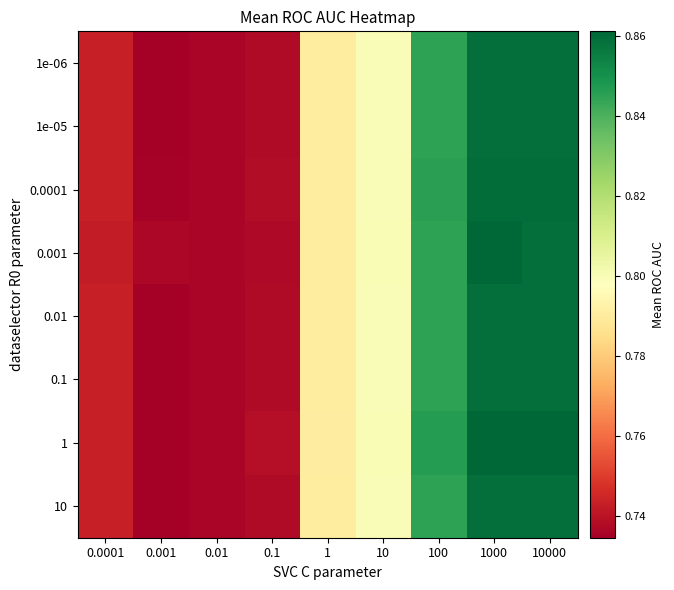

Reading left to right, list all the values displayed in this chart.

1e-06: 0.0001=0.7	0.001=0.7	0.01=0.7	0.1=0.7	1=0.8	10=0.8	100=0.8	1000=0.9	10000=0.9
1e-05: 0.0001=0.7	0.001=0.7	0.01=0.7	0.1=0.7	1=0.8	10=0.8	100=0.8	1000=0.9	10000=0.9
0.0001: 0.0001=0.7	0.001=0.7	0.01=0.7	0.1=0.7	1=0.8	10=0.8	100=0.8	1000=0.9	10000=0.9
0.001: 0.0001=0.7	0.001=0.7	0.01=0.7	0.1=0.7	1=0.8	10=0.8	100=0.8	1000=0.9	10000=0.9
0.01: 0.0001=0.7	0.001=0.7	0.01=0.7	0.1=0.7	1=0.8	10=0.8	100=0.8	1000=0.9	10000=0.9
0.1: 0.0001=0.7	0.001=0.7	0.01=0.7	0.1=0.7	1=0.8	10=0.8	100=0.8	1000=0.9	10000=0.9
1: 0.0001=0.7	0.001=0.7	0.01=0.7	0.1=0.7	1=0.8	10=0.8	100=0.8	1000=0.9	10000=0.9
10: 0.0001=0.7	0.001=0.7	0.01=0.7	0.1=0.7	1=0.8	10=0.8	100=0.8	1000=0.9	10000=0.9